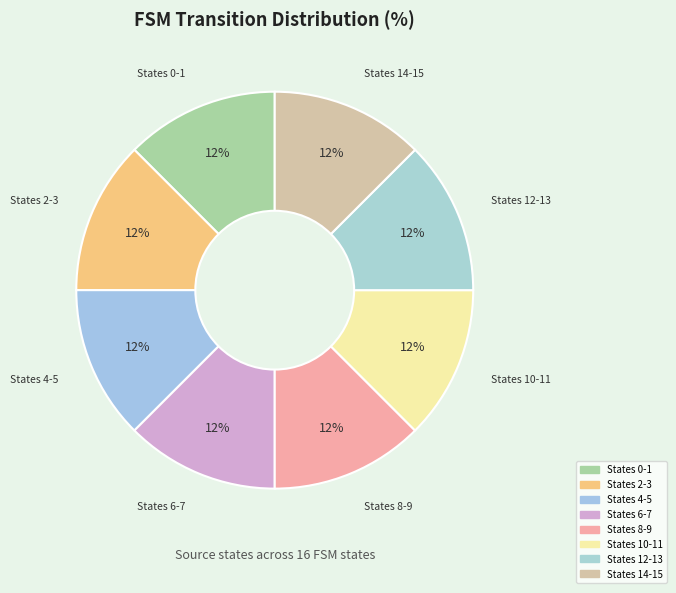

To the nearest percent, what is the average slice percentage?

12%